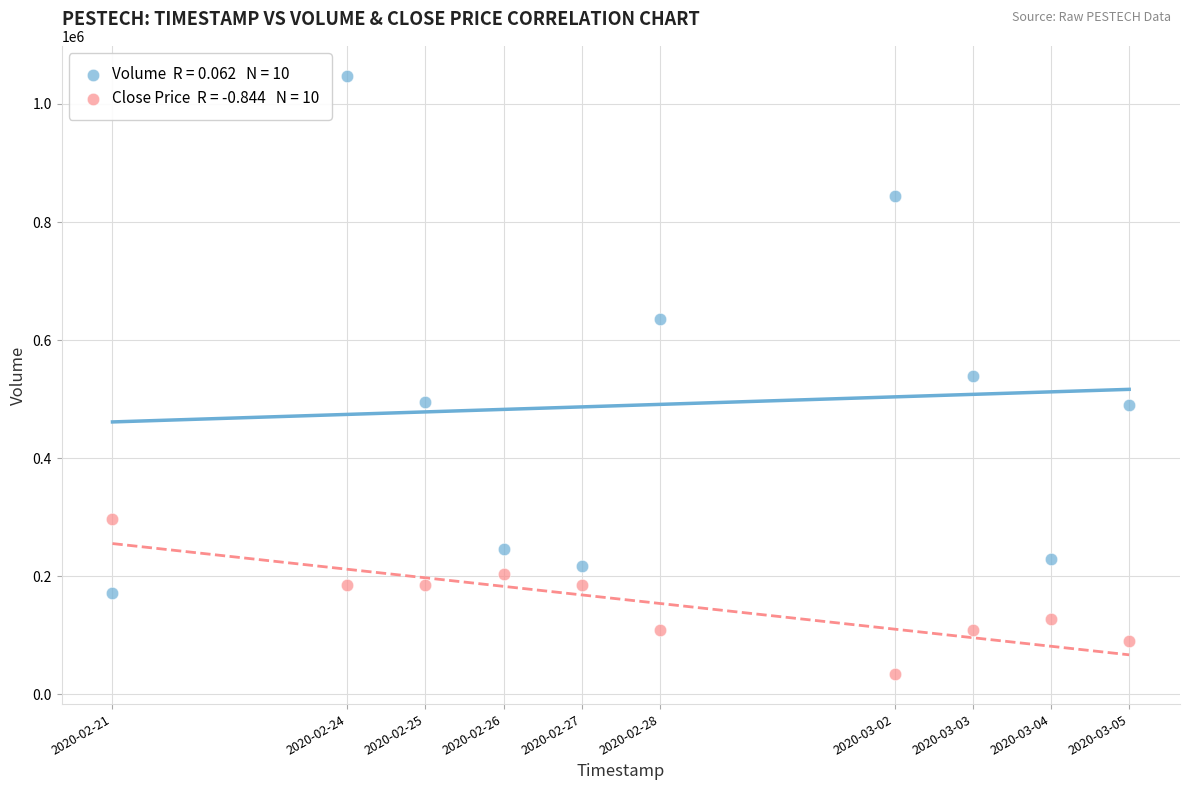

Across all data points, what is the range of X values (max minus min)?

1123200.0